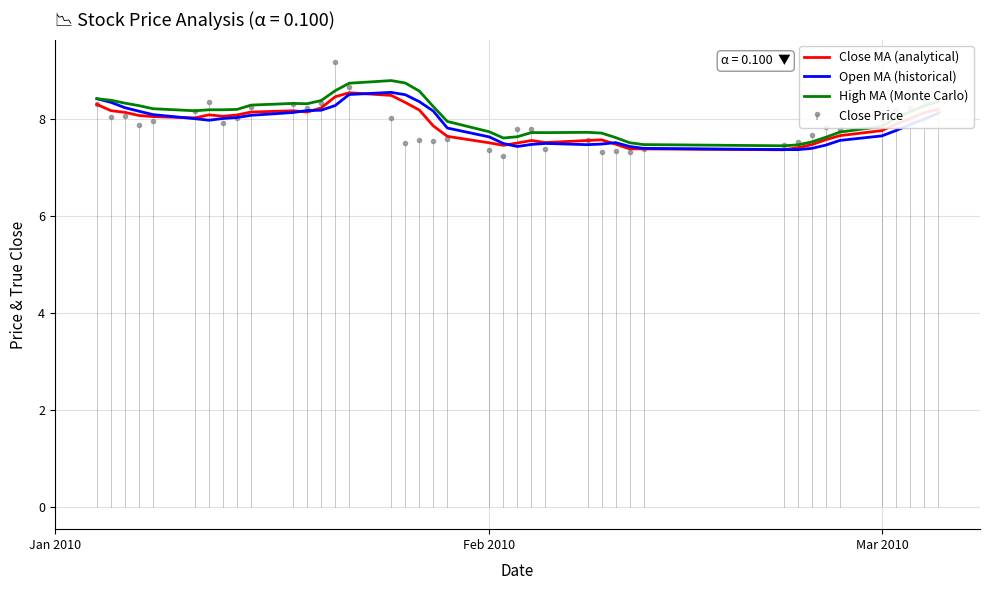

At how many categories does at least one series exceed 8?

23